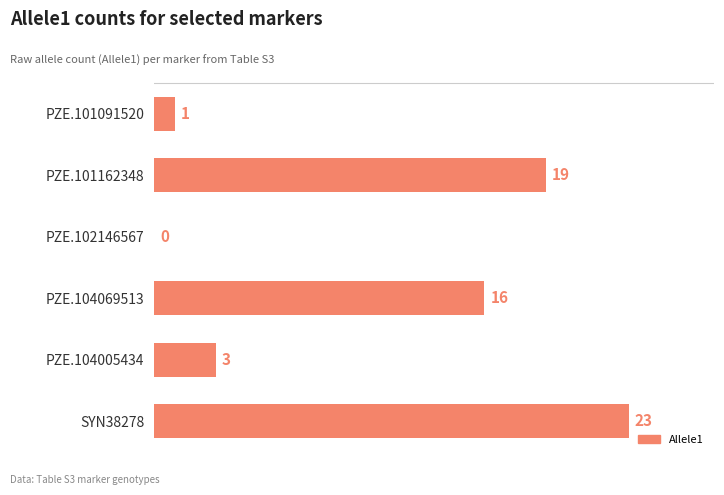

How many positive values are there?

5